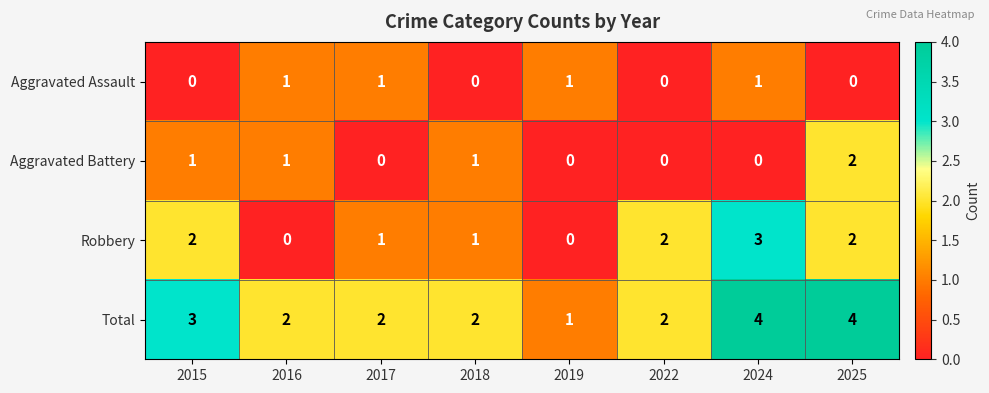

How many distinct data groups are displayed?

4